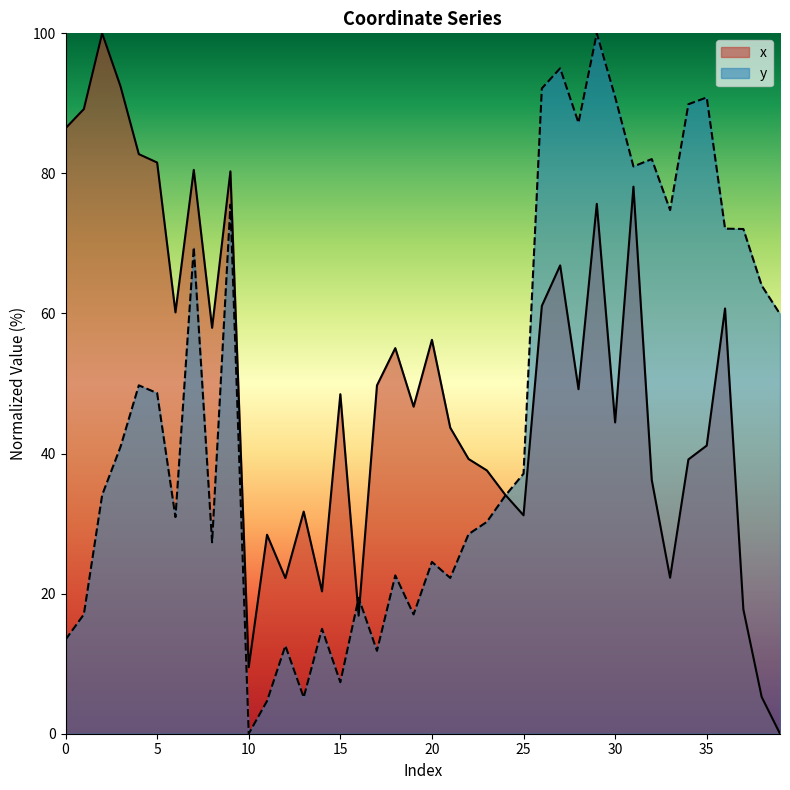

Reading left to right, extract all data points from this chart.

x: 0=86.4	1=89.2	2=100.0	3=92.4	4=82.8	5=81.6	6=60.2	7=80.5	8=58.0	9=80.3	10=9.5	11=28.4	12=22.2	13=31.7	14=20.3	15=48.5	16=16.9	17=49.7	18=55.1	19=46.7	20=56.2	21=43.7	22=39.2	23=37.6	24=34.1	25=31.2	26=61.1	27=66.9	28=49.2	29=75.7	30=44.4	31=78.1	32=36.2	33=22.3	34=39.2	35=41.1	36=60.7	37=17.8	38=5.2	39=0.0
y: 0=13.4	1=17.0	2=34.1	3=41.0	4=49.7	5=48.6	6=30.9	7=69.5	8=27.3	9=75.5	10=0.0	11=4.7	12=12.6	13=5.2	14=15.0	15=7.4	16=19.4	17=11.8	18=22.6	19=17.0	20=24.5	21=22.2	22=28.5	23=30.2	24=34.0	25=37.1	26=92.1	27=95.0	28=87.2	29=100.0	30=90.9	31=81.0	32=82.0	33=74.8	34=89.9	35=90.8	36=72.1	37=72.1	38=64.0	39=59.9